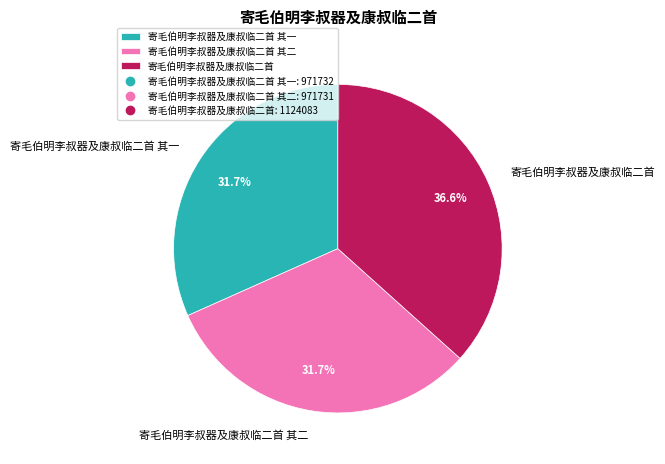

True or false: 寄毛伯明李叔器及康叔临二首 其二 accounts for 32% of the total.

True